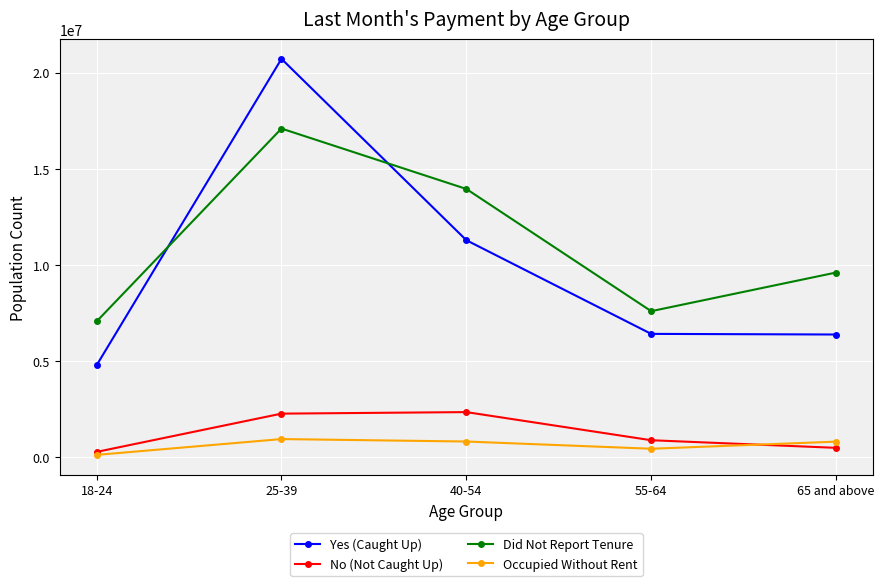

What is the sum of all Occupied Without Rent values?

3169758